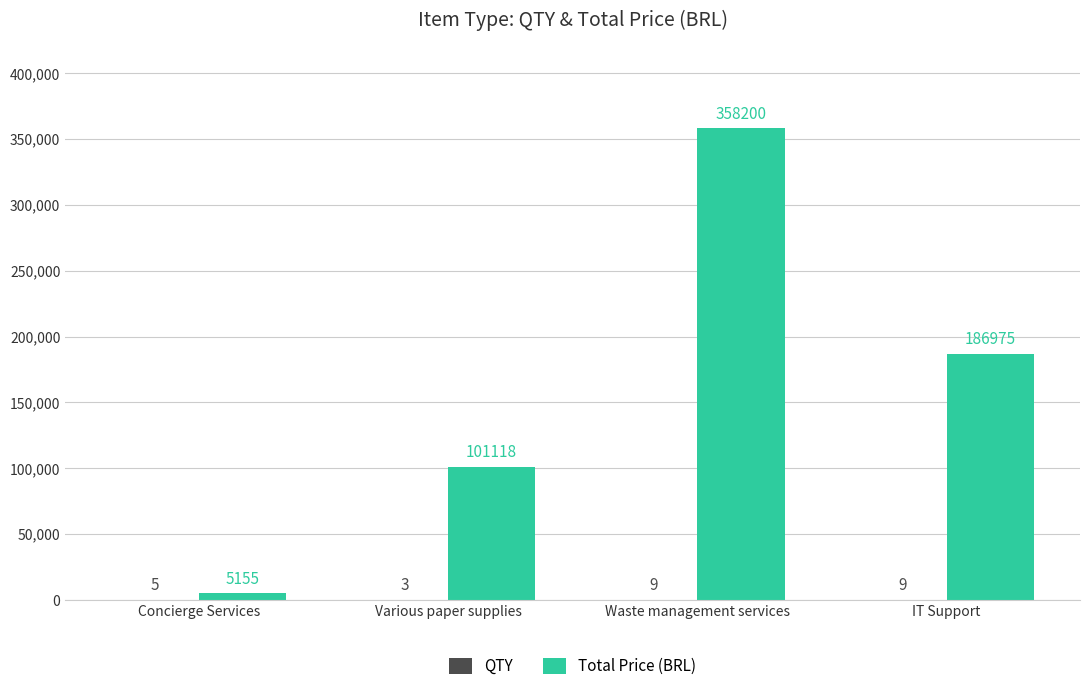

The Total Price (BRL) series shows 5155 at Concierge Services. True or false?

True